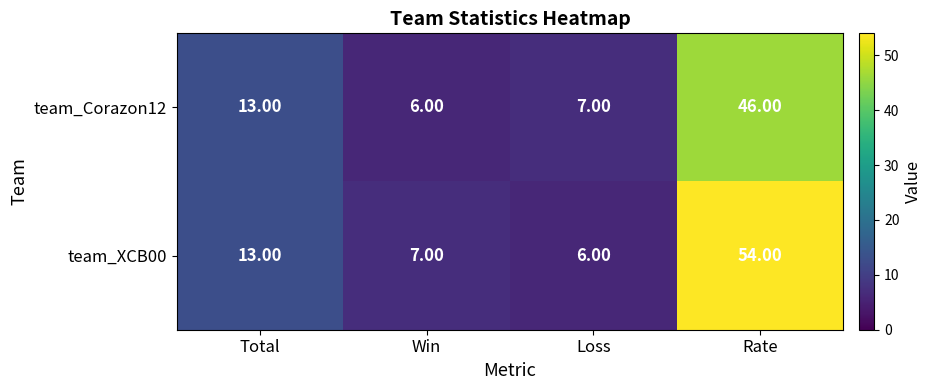

List the series in order of their overall mean, lowest first.

team_Corazon12, team_XCB00